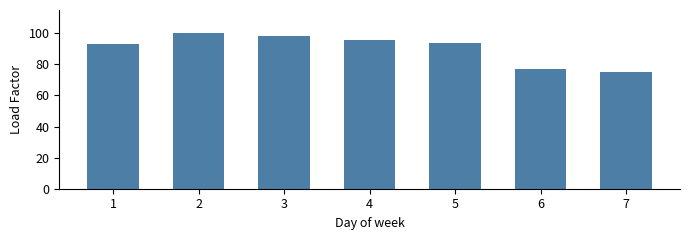

At which label is the value closest to 87?

1